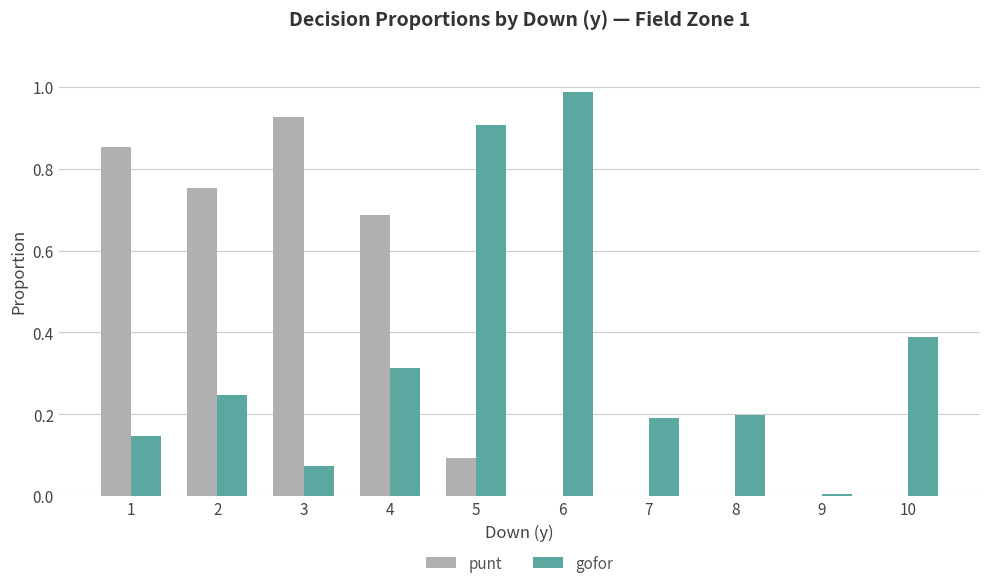

Is the value of gofor at 8 greater than the value of punt at 7?

Yes